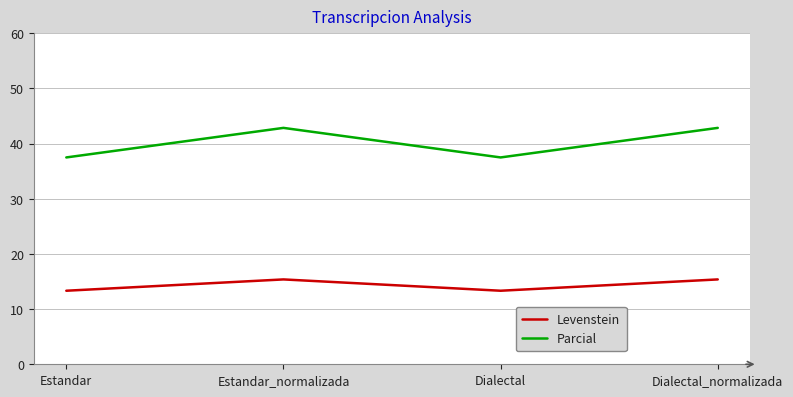

Is this an area chart (filled region under the line)?

No